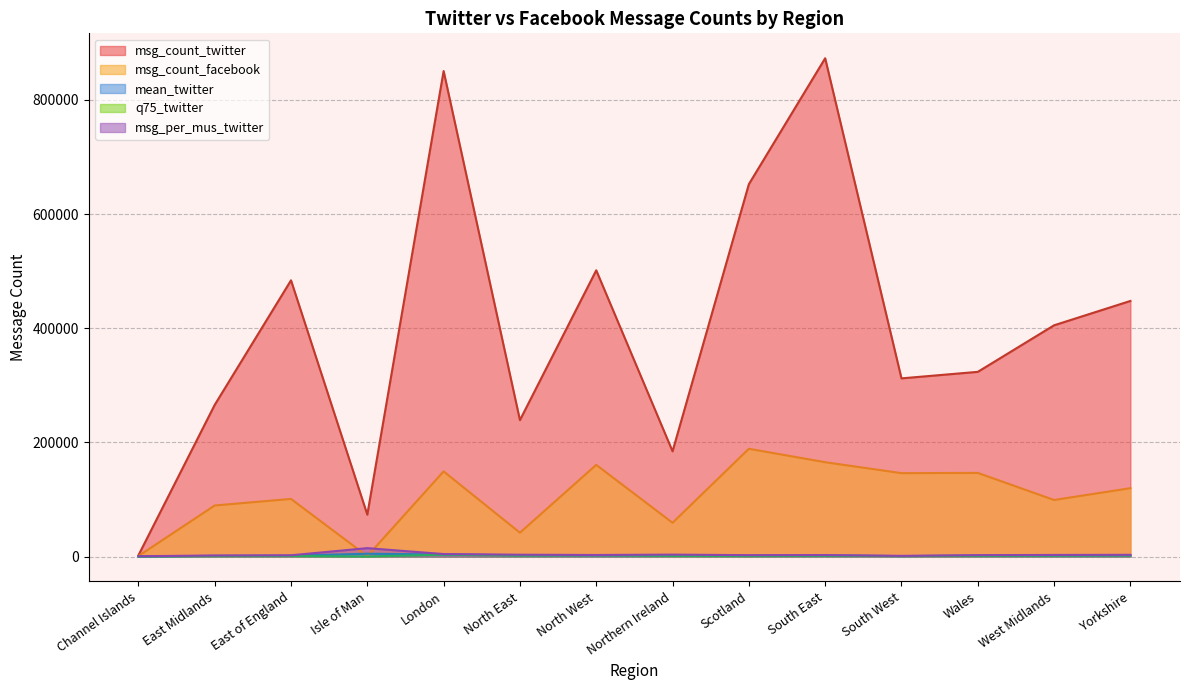

What is the difference between the maximum and minimum values in the q75_twitter series?

3219.2